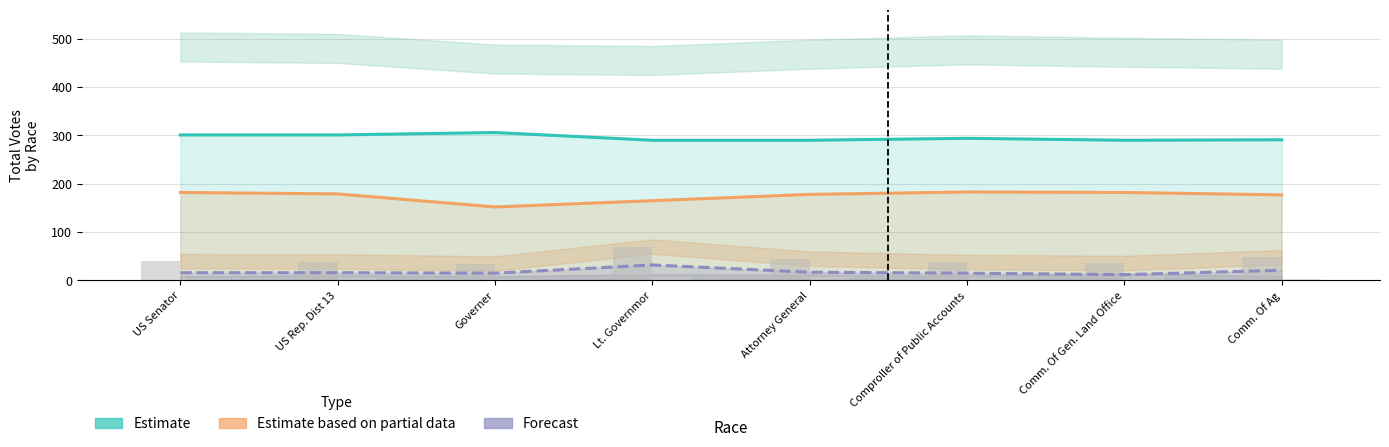

What is the label of the 2nd bar from the left?

US Rep. Dist 13